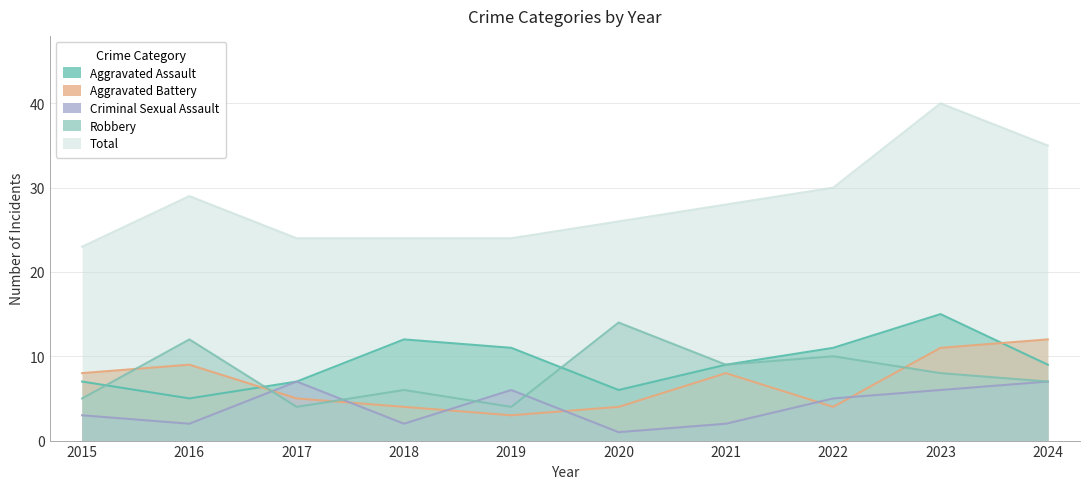

Where does the Criminal Sexual Assault series first go above 5?

2017